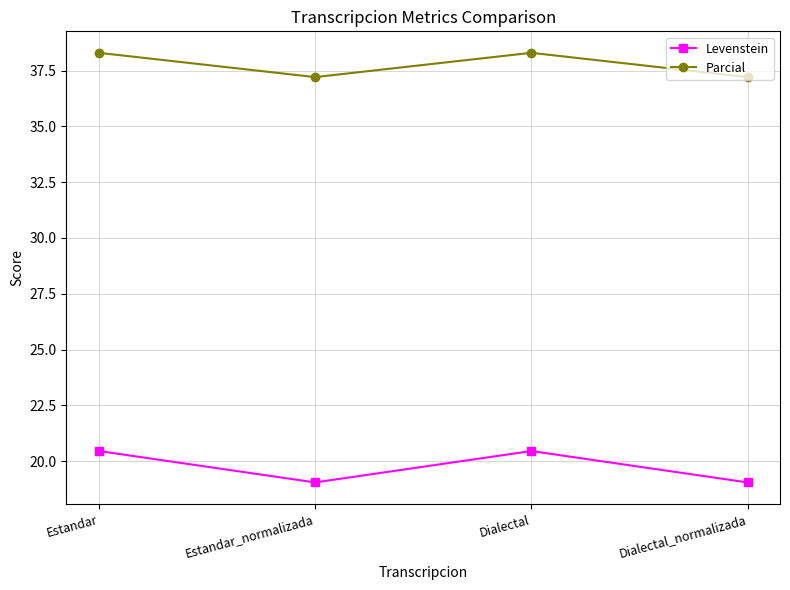

What is the label of the 4th point from the left?

Dialectal_normalizada